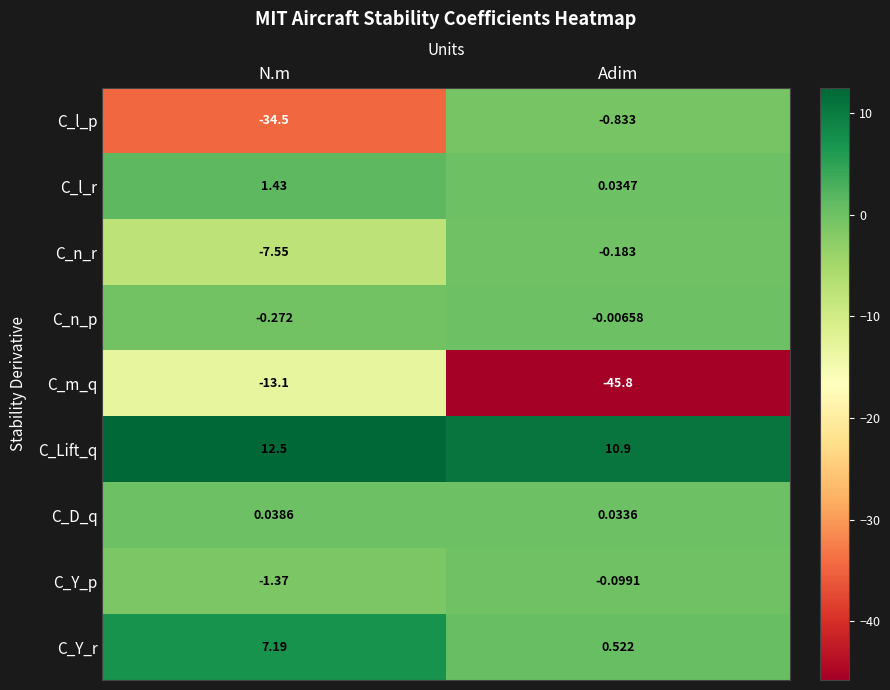

At which category is the sum across all series the highest?

Adim